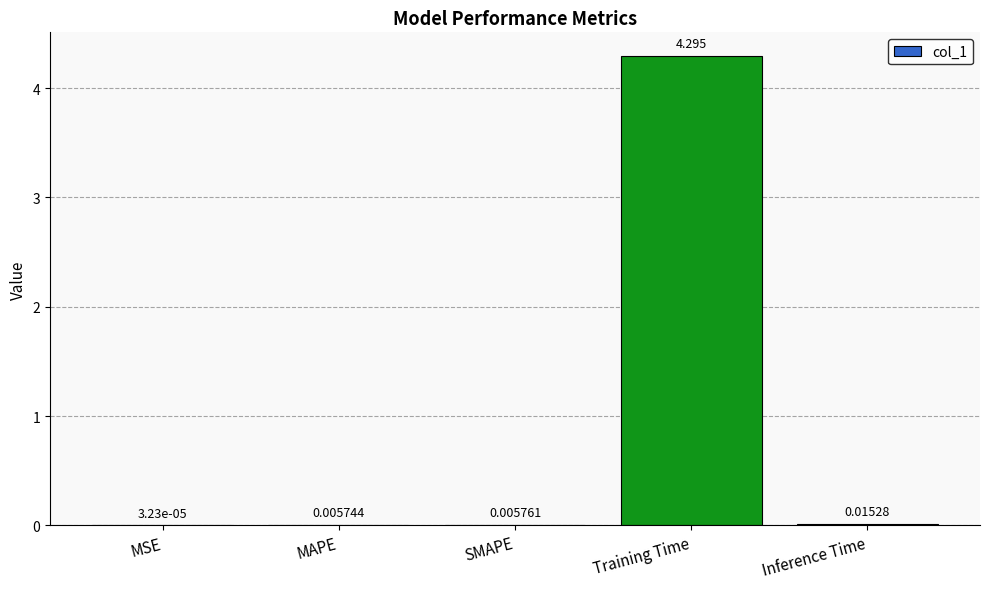

Which has a higher value, Training Time or MAPE?

Training Time